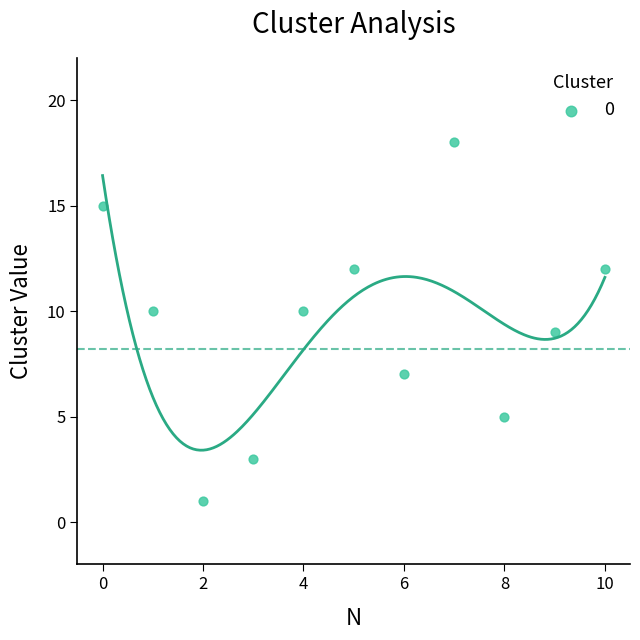

What is the range of Y values (max minus min)?

17